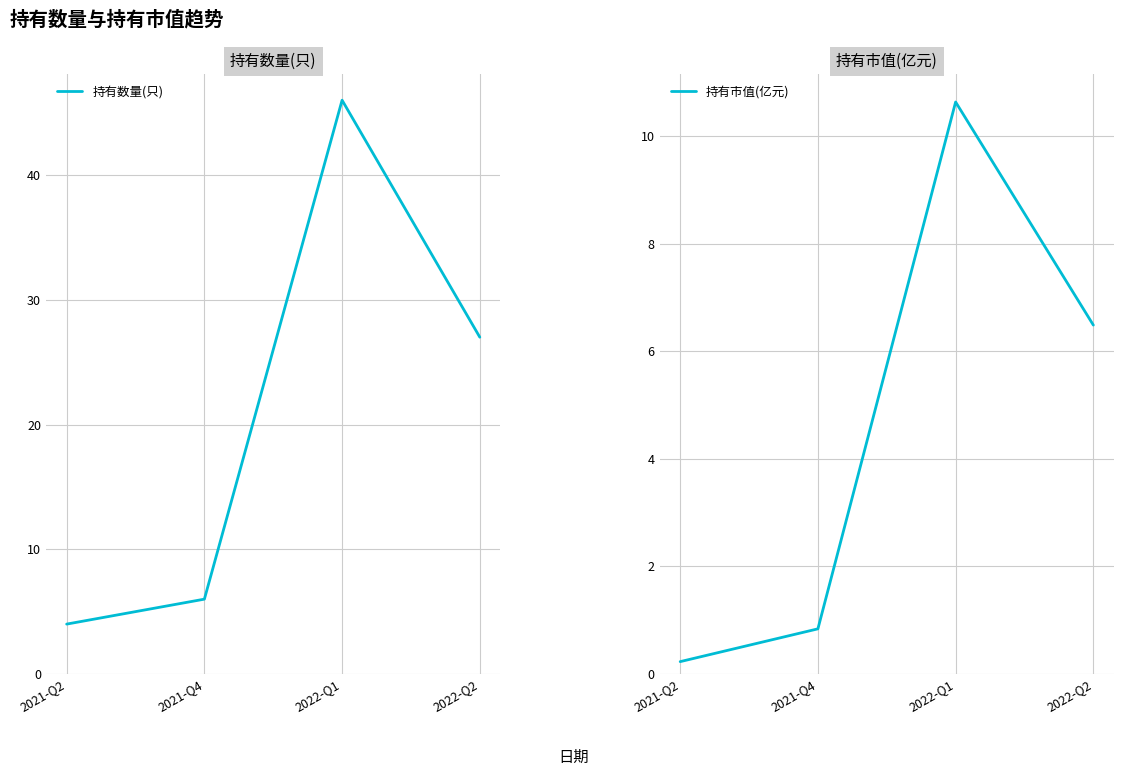

Between 2022-Q1 and 2021-Q4, which is larger?

2022-Q1